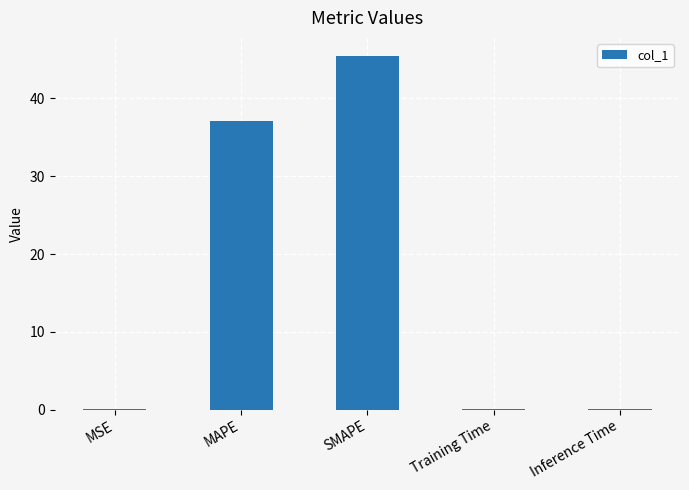

What is the change in value from MSE to Inference Time?

-0.1